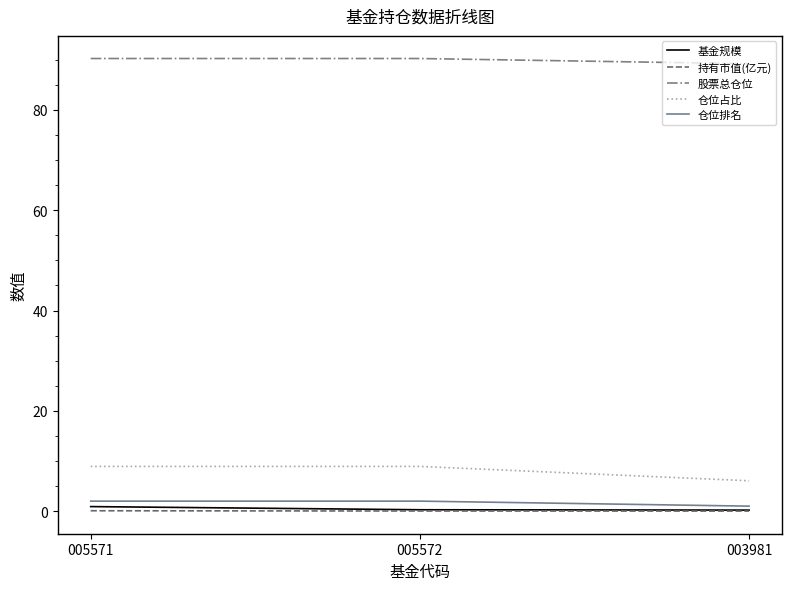

At which label does 股票总仓位 reach its minimum?

003981